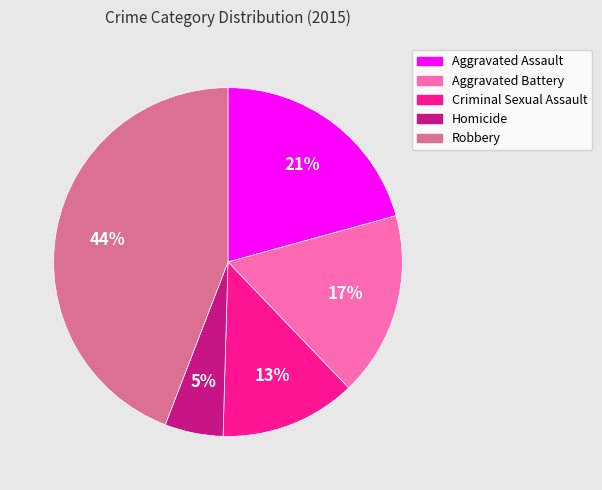

True or false: Aggravated Assault accounts for 14% of the total.

False